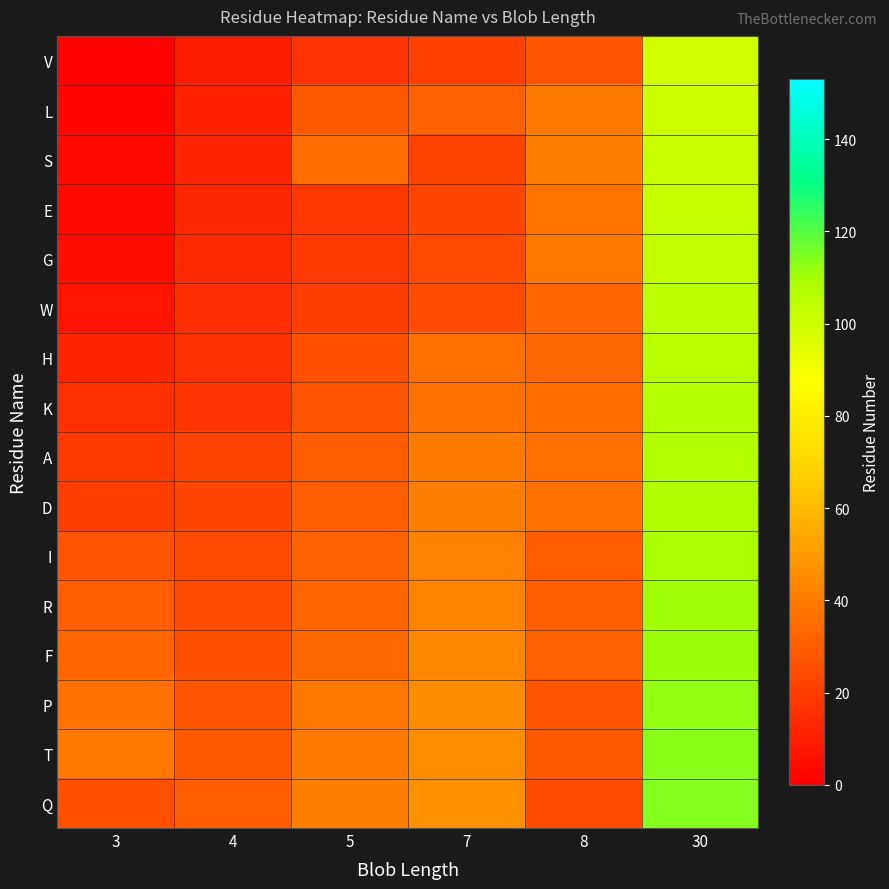

Which series has the widest spread of values?

V